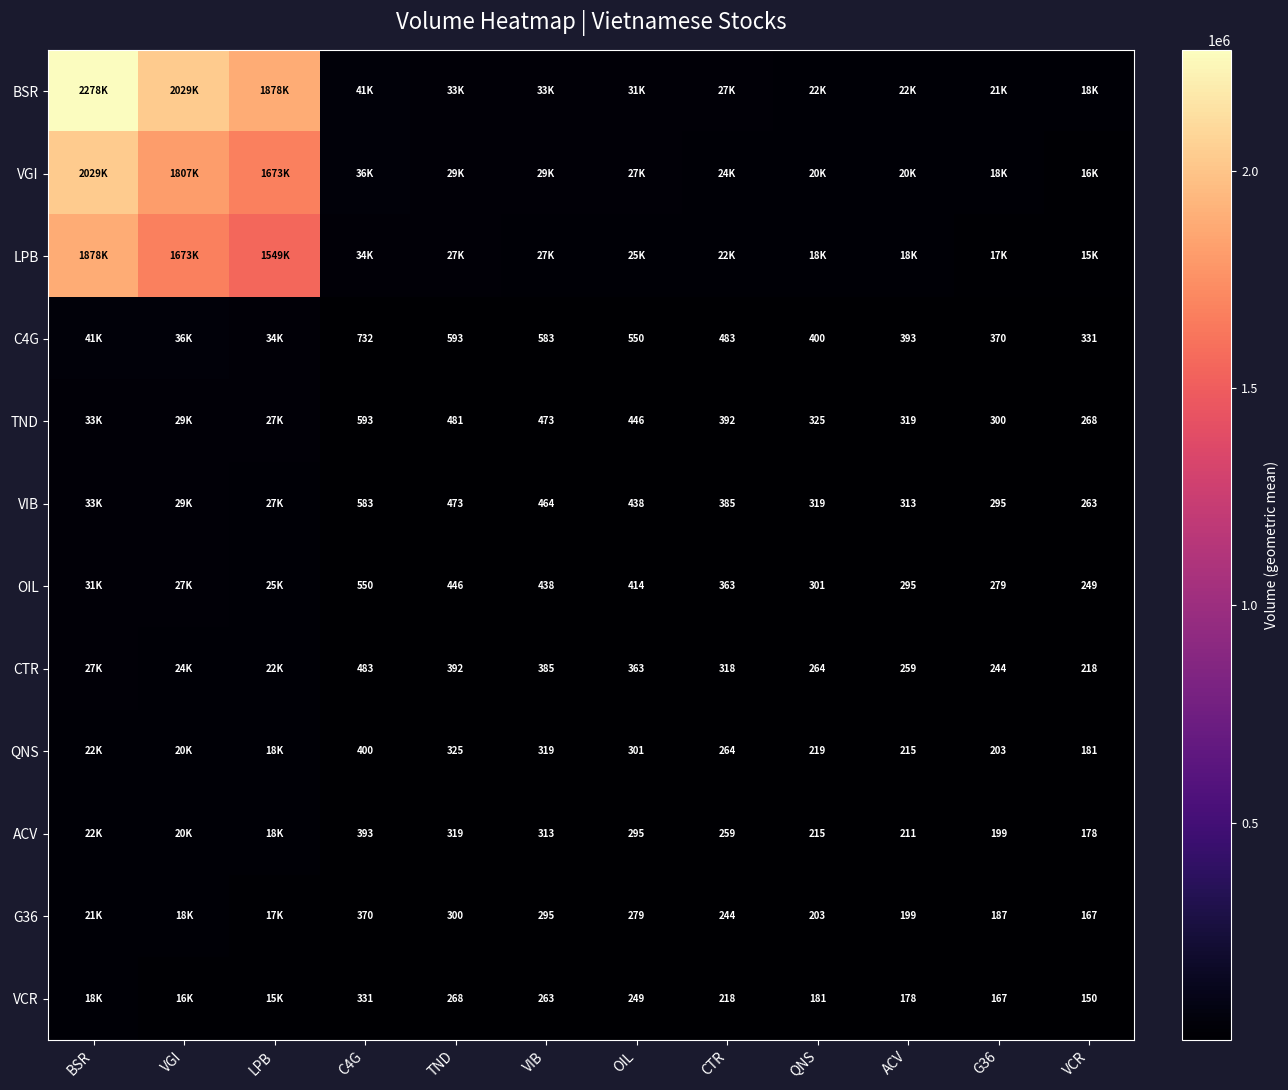

How many series are shown in this chart?

12